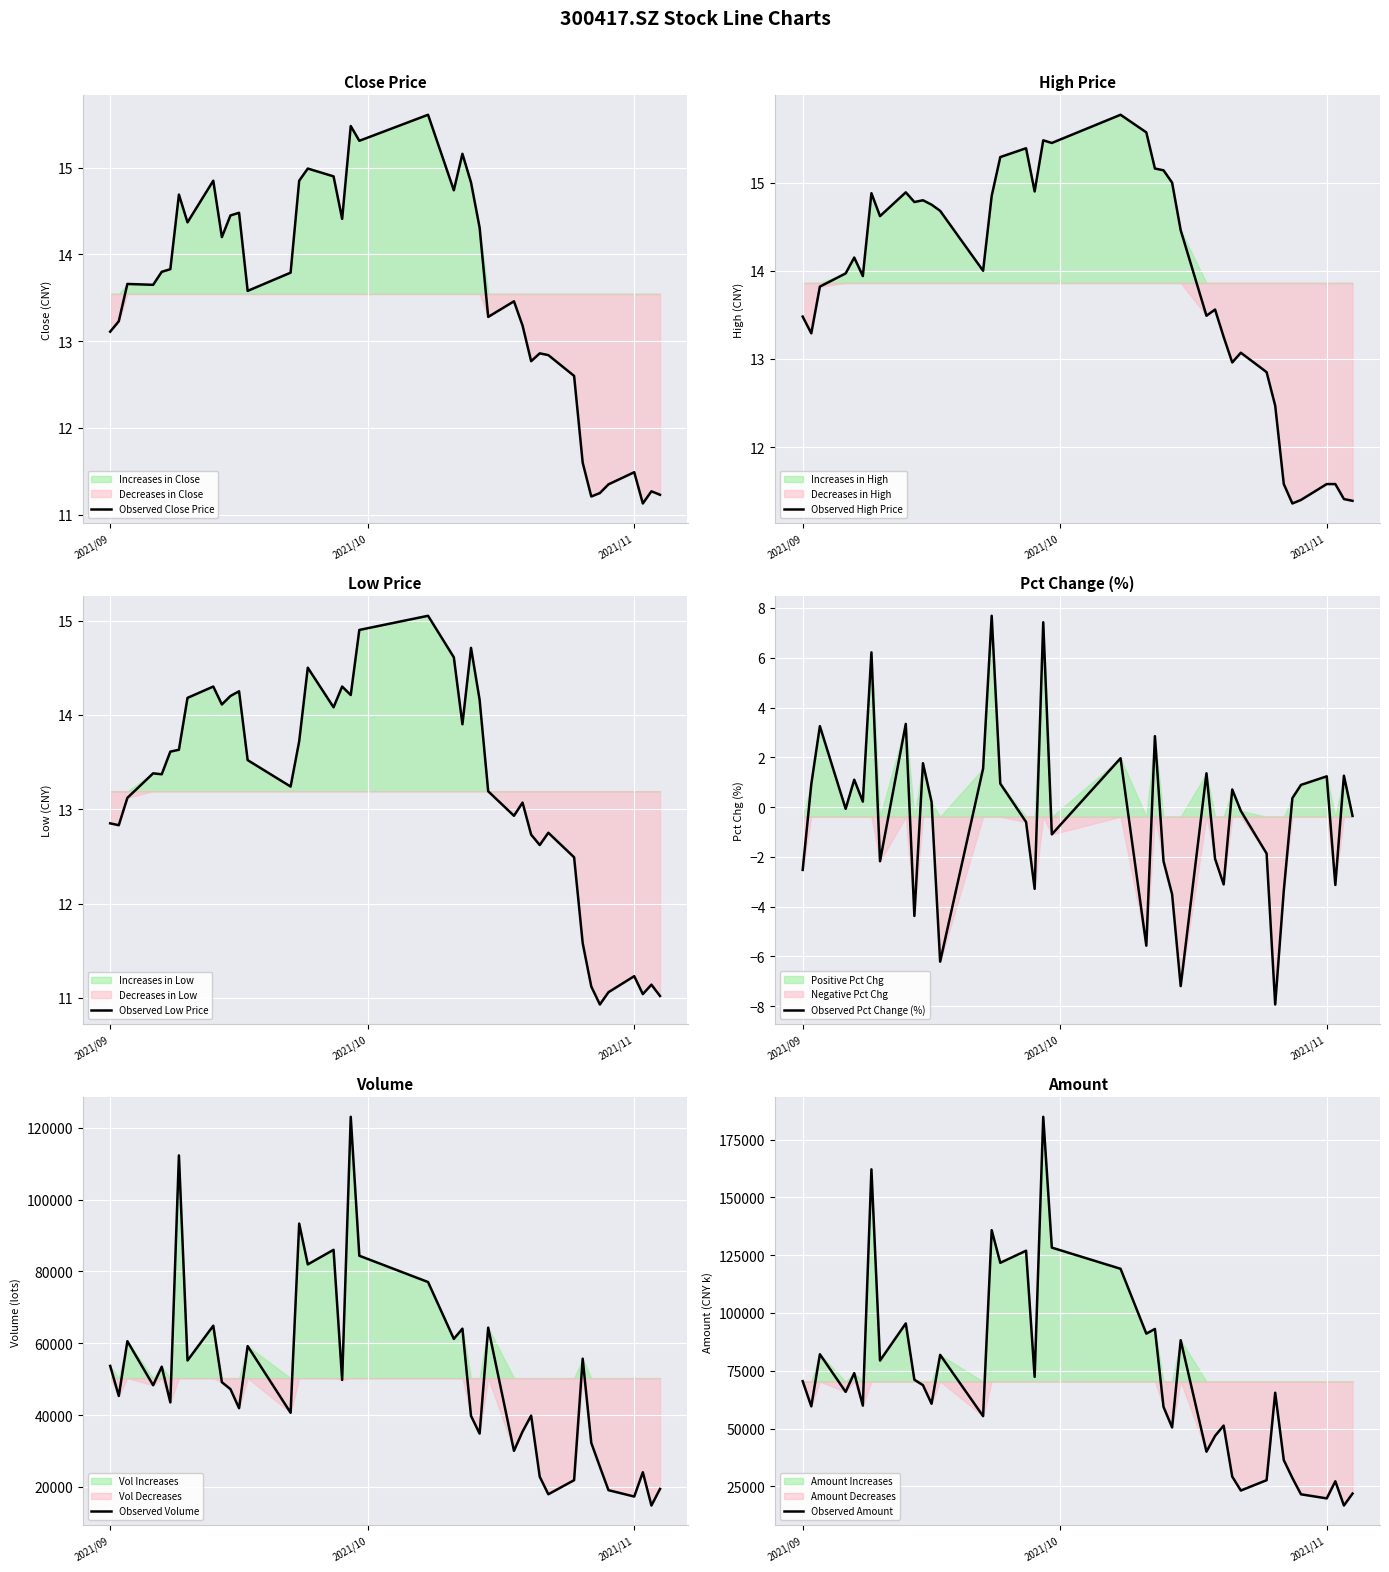

What is the value of the Observed Close Price point at the 32nd from the left?

12.6